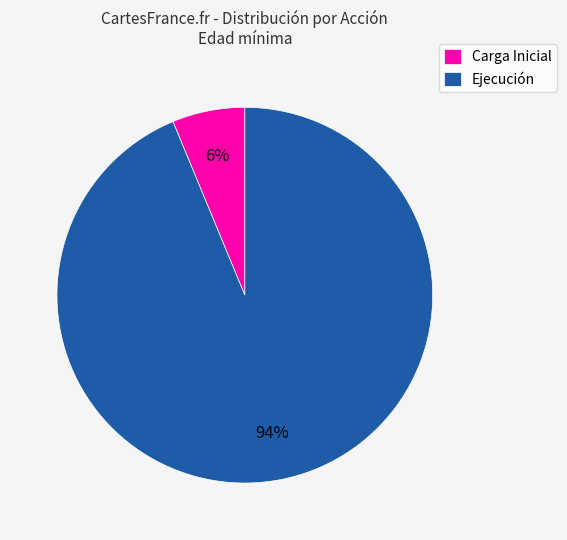

Which slice is the smallest?

Carga Inicial